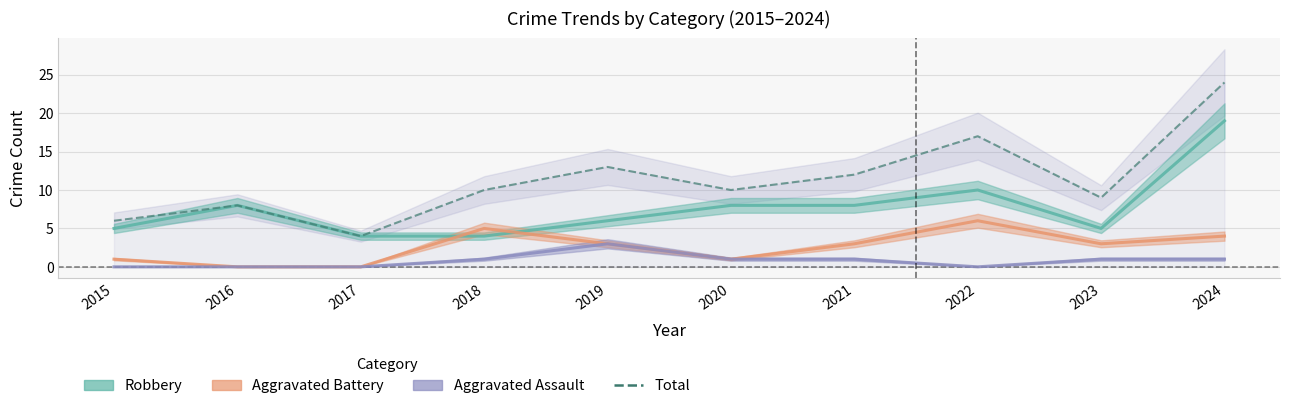

True or false: there are more than 0 points higher than both neighbors.

True